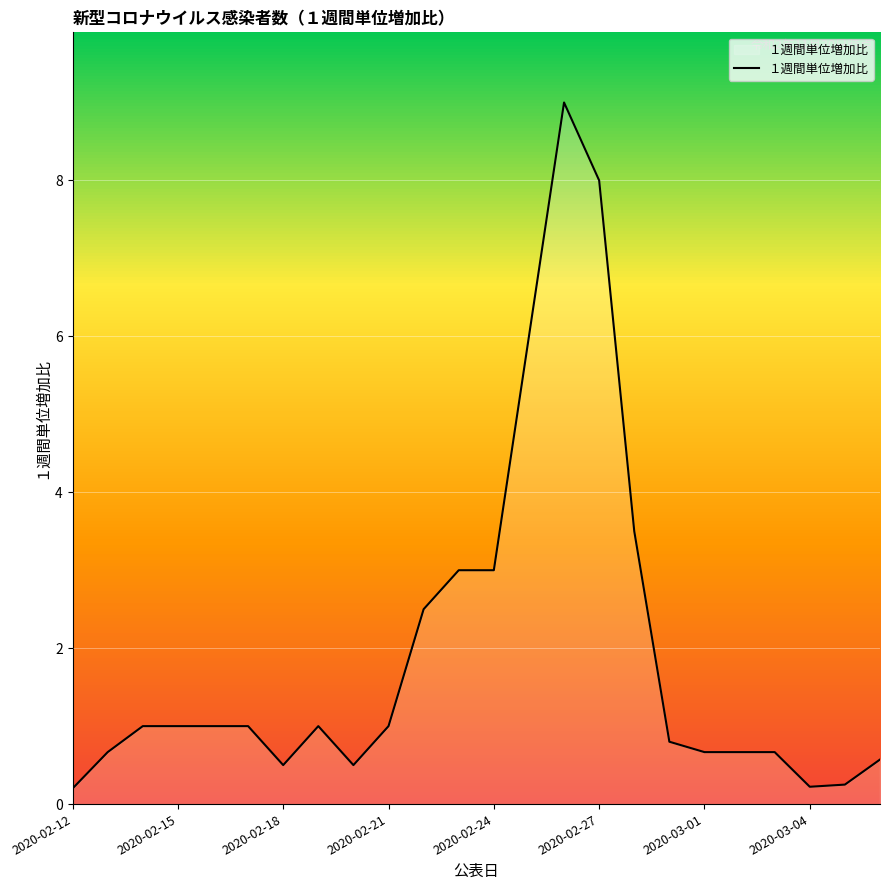

What is the greatest value displayed?

9.0